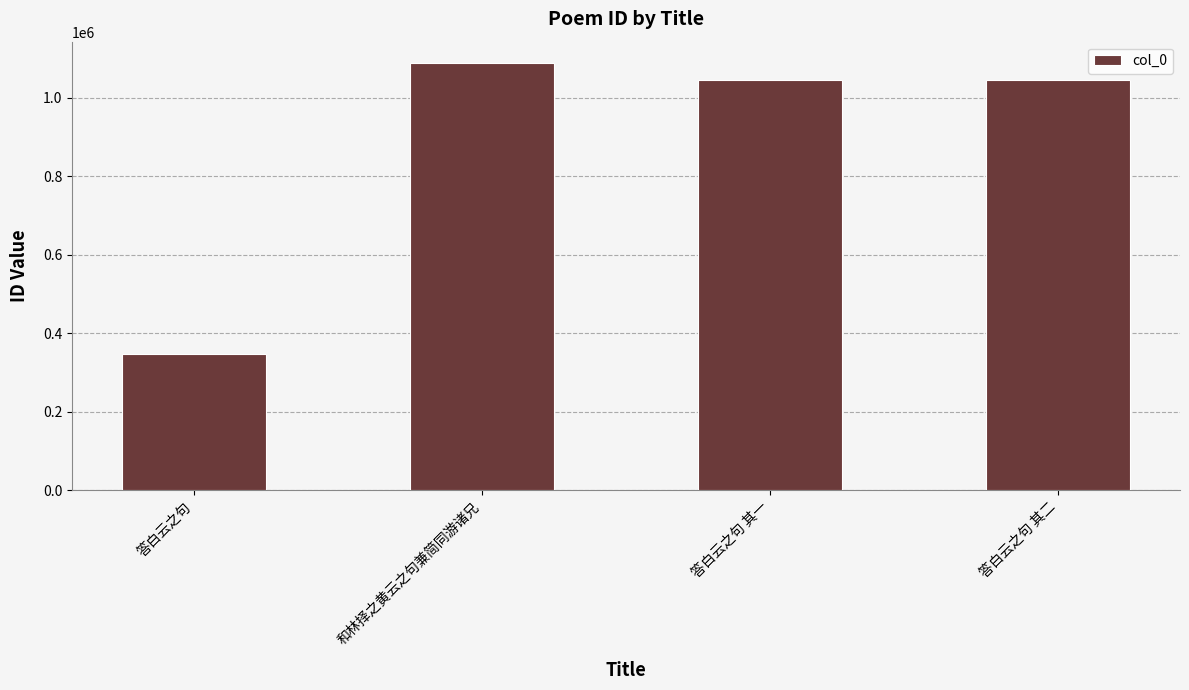

What is the smallest value displayed?

346317